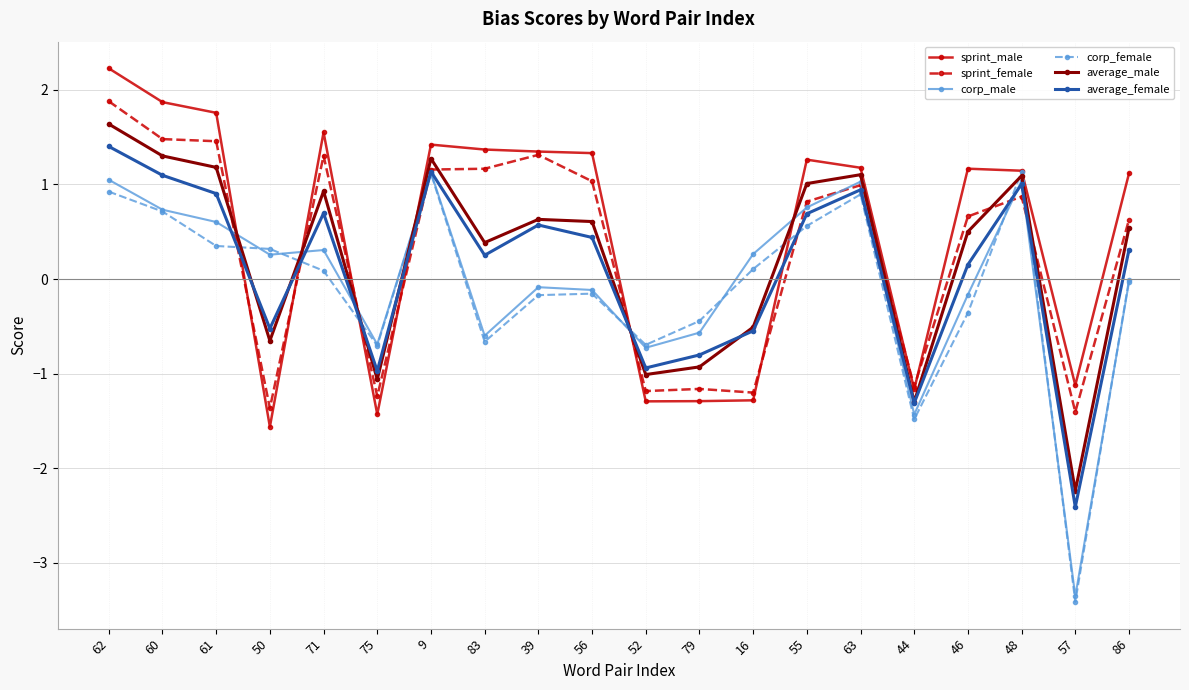

Does the chart have visible grid lines?

Yes